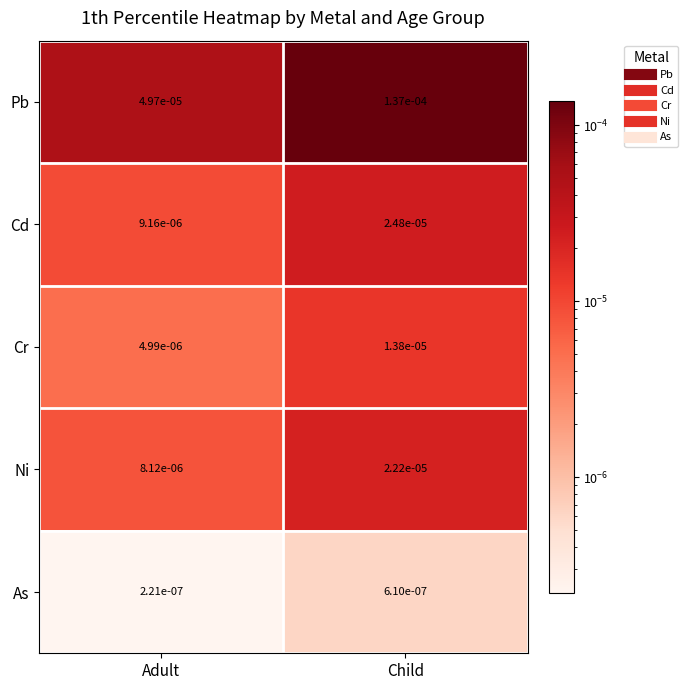

At how many categories does at least one series exceed 0?

2